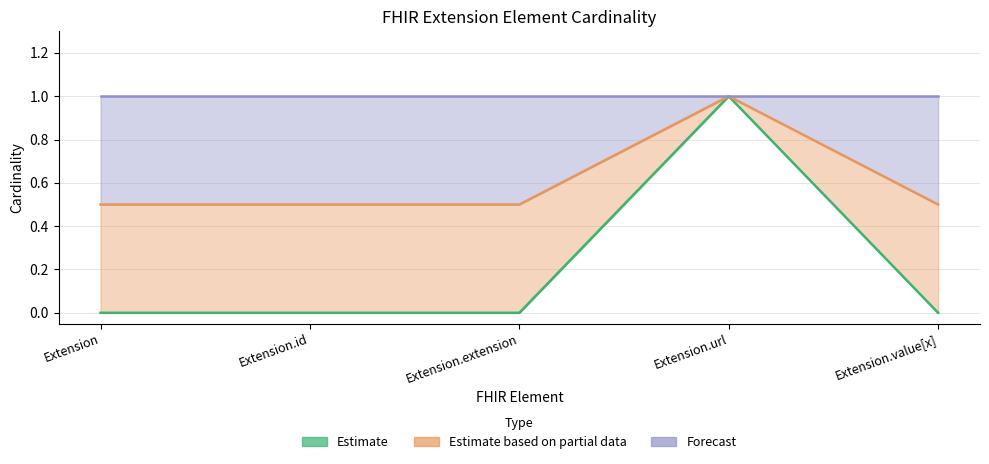

The max_cardinality_lower series shows 0.9 at Extension.extension. True or false?

False